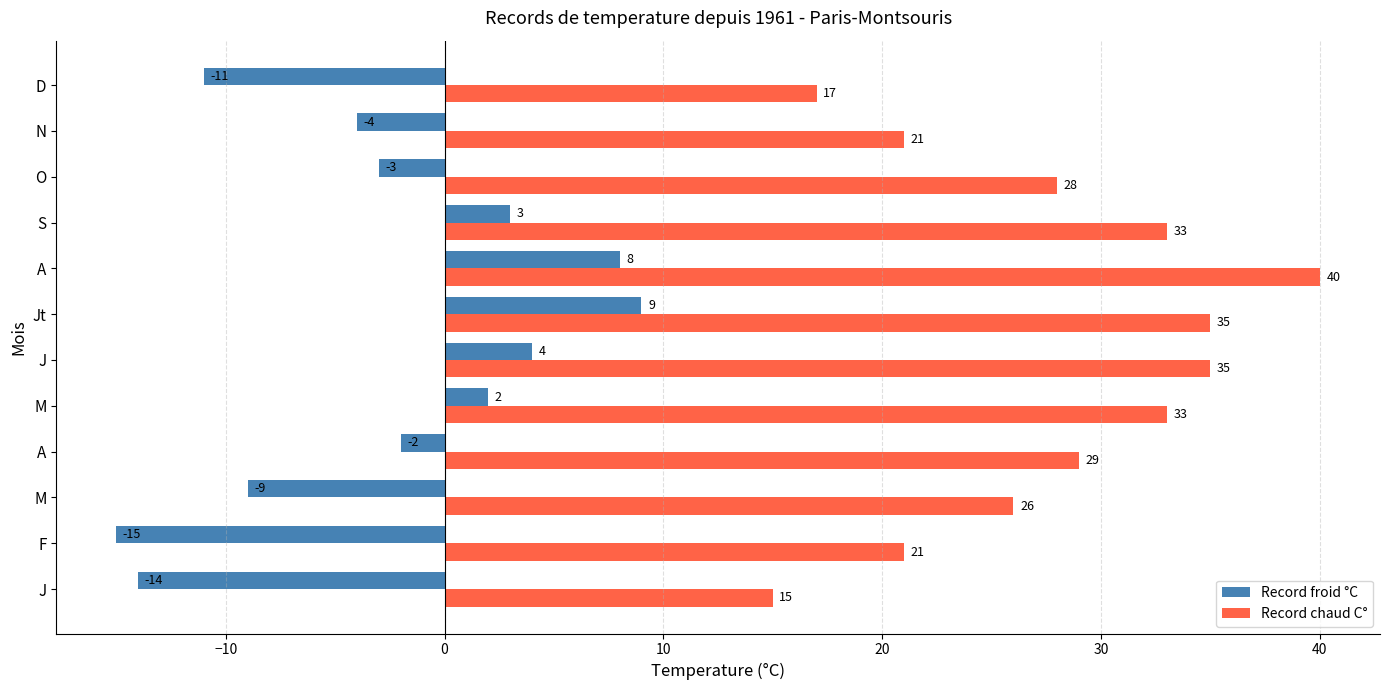

What are all the series names shown in the legend?

Record froid °C, Record chaud C°